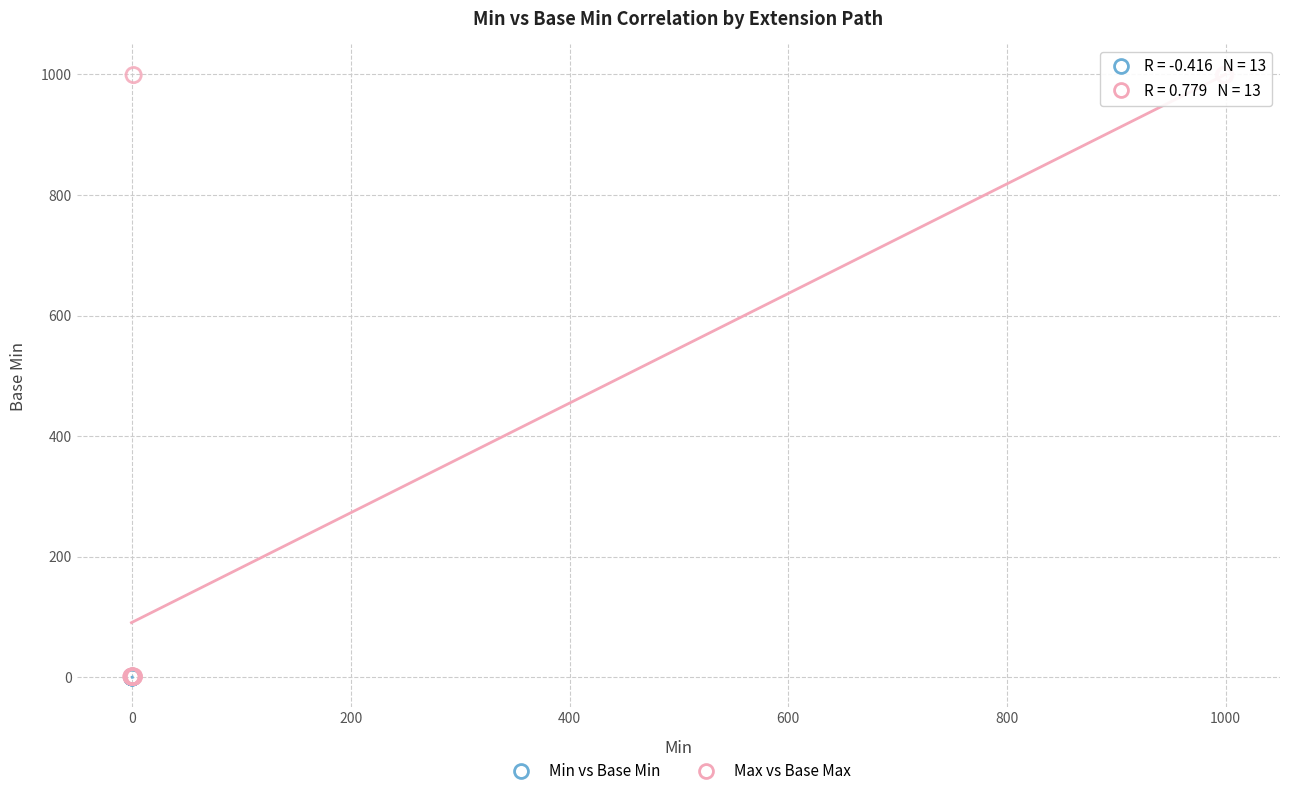

Which series has the largest Y range (max minus min)?

Max vs Base Max